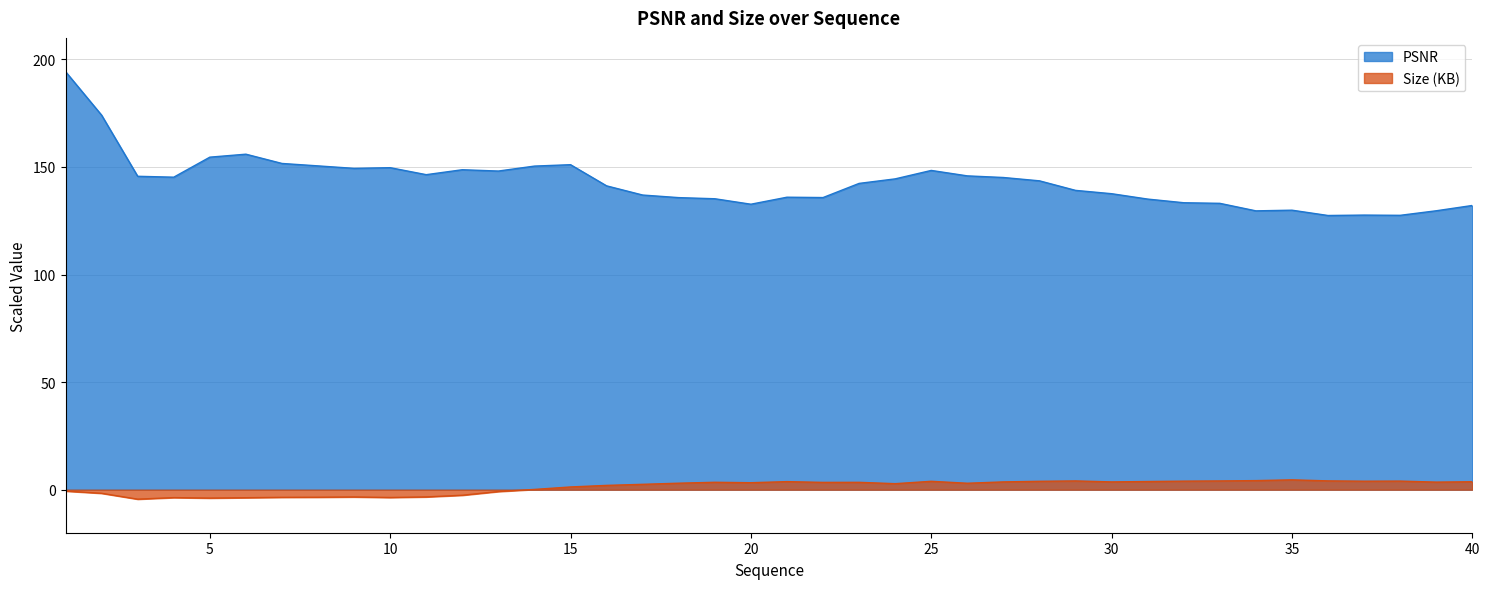

Where is Size (KB) nearest to the value 0?

14